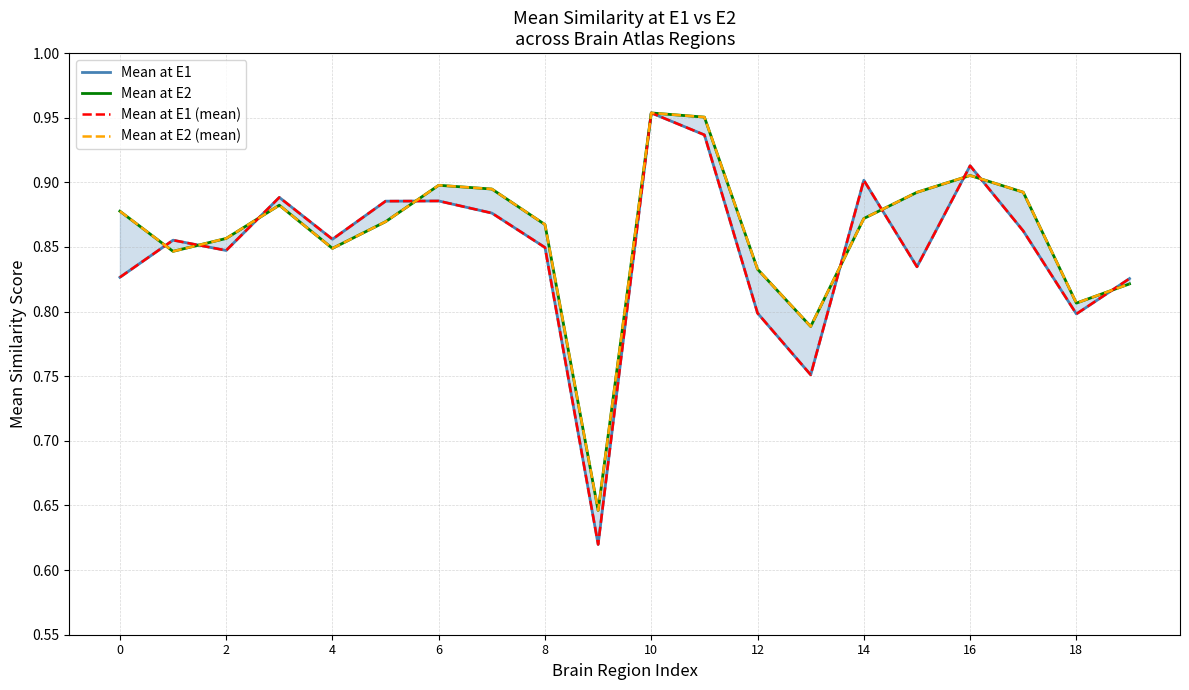

What is the approximate value of Mean at E2 (mean) at 17?

0.9